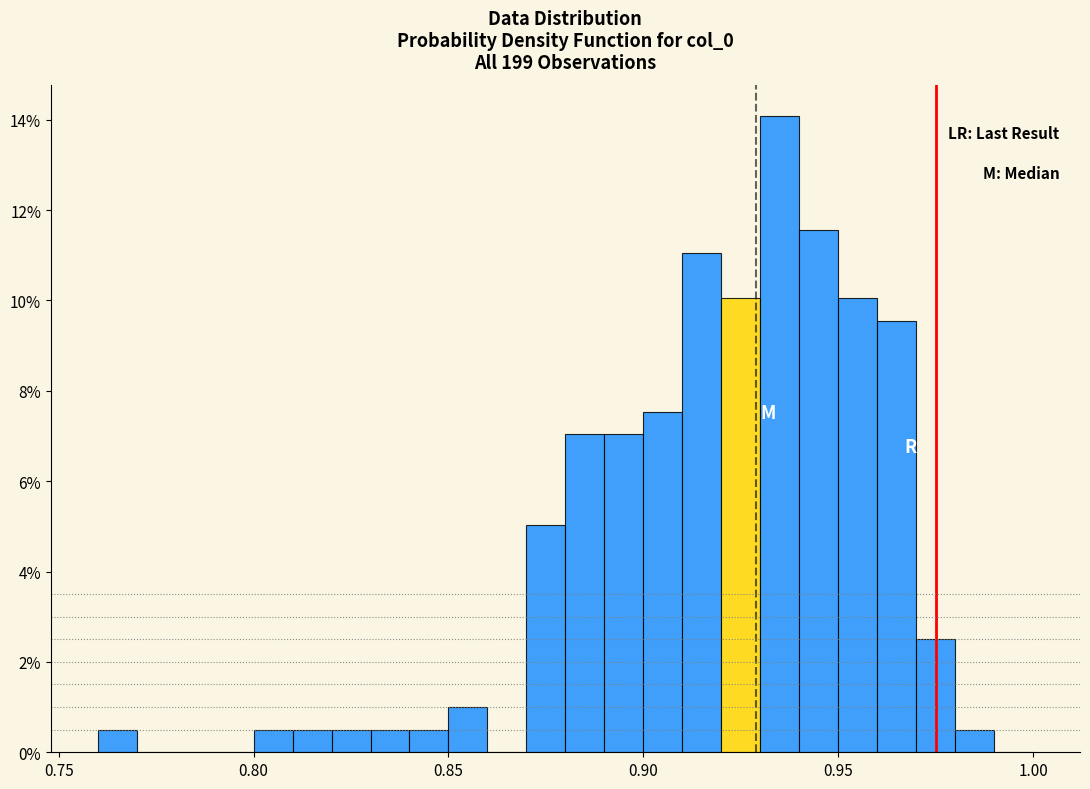

Around what value on the x-axis is the tallest bar? Give the approximate position of its centre, as read against the axis.

0.935